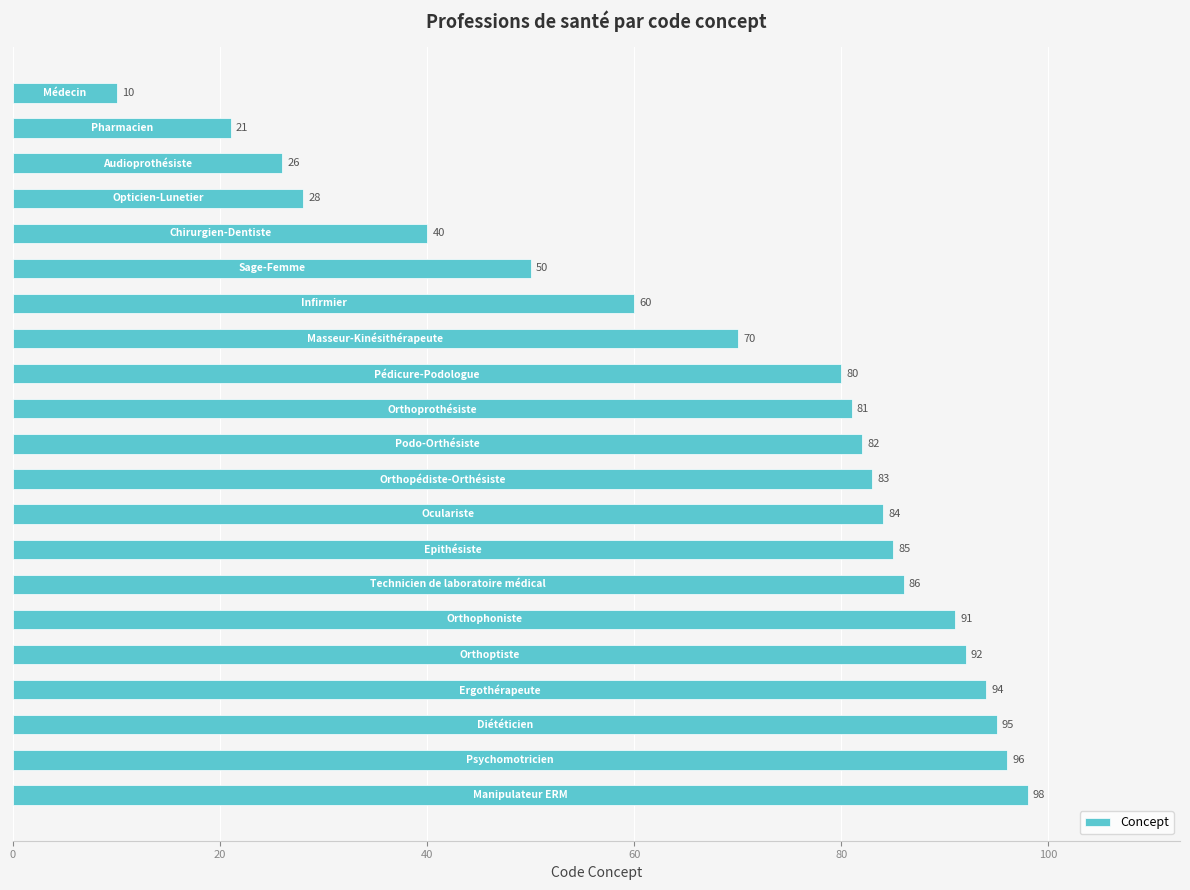

What is the value of the 15th bar from the top?

86